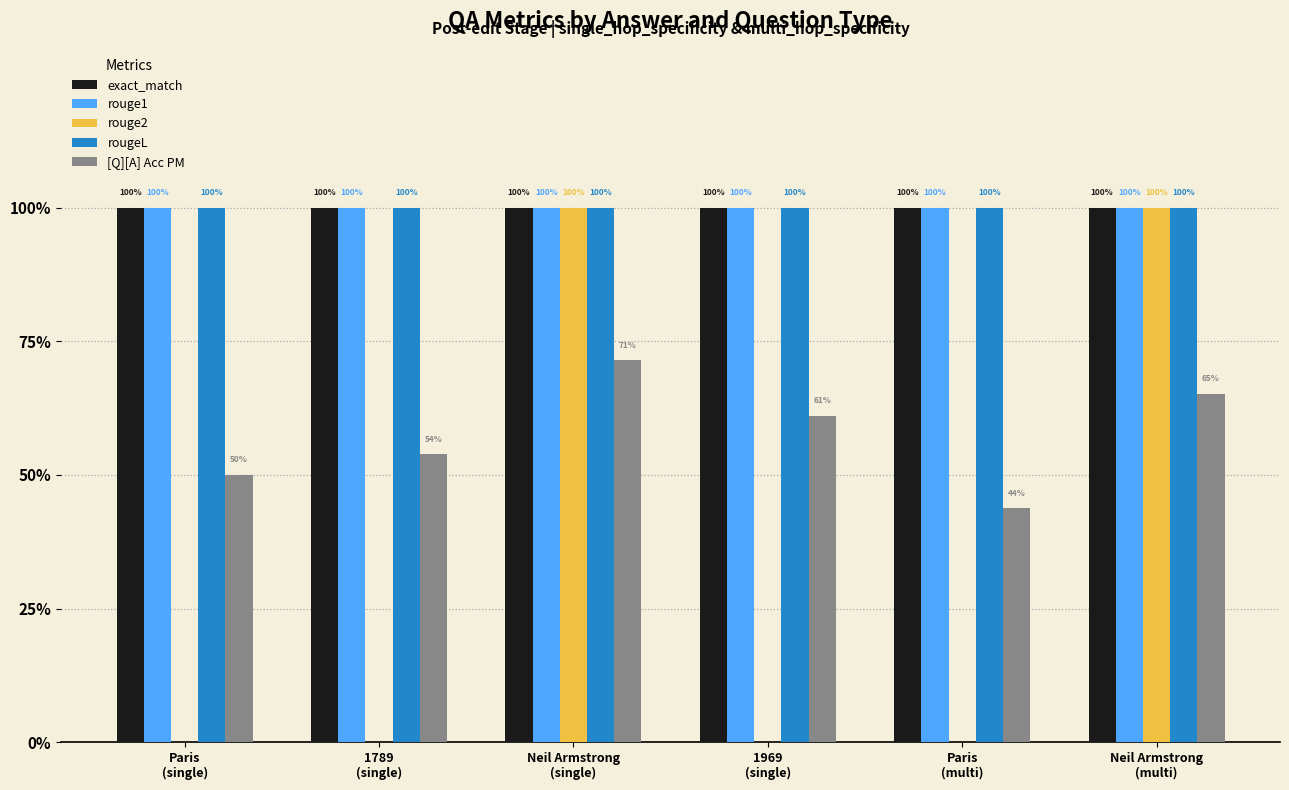

What are all the series names shown in the legend?

exact_match, rouge1, rouge2, rougeL, [Q][A] Acc PM